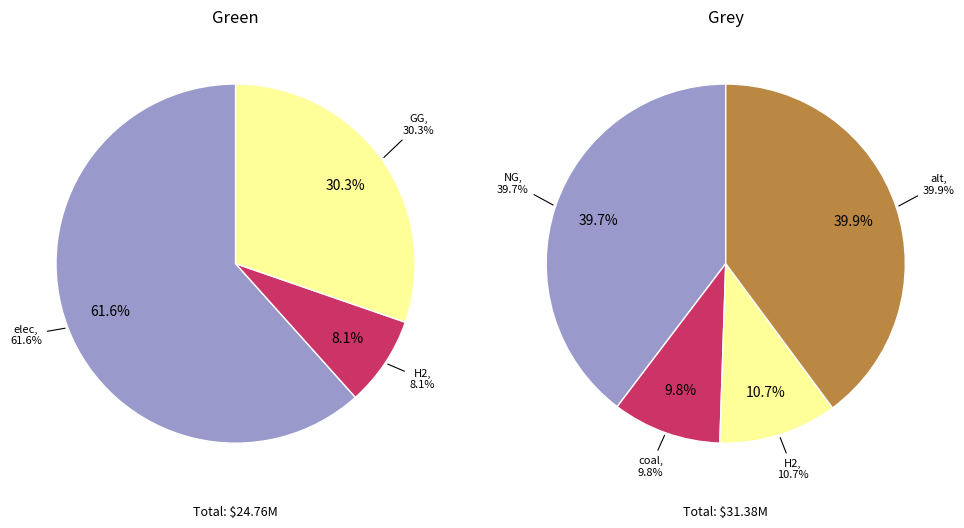

What is the spread (max minus min) of values at GG?

7500000.0